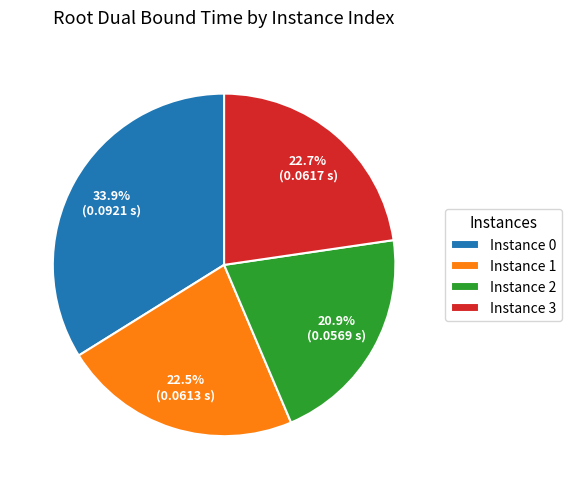

Does any single category account for the majority?

No